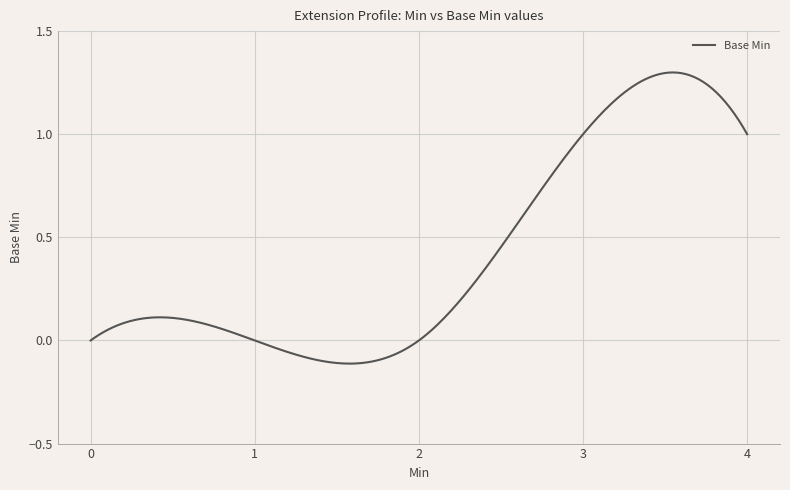

What is the difference between the maximum and minimum values?

1.4